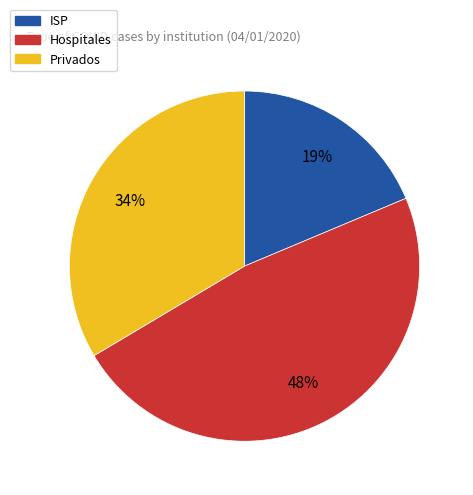

To the nearest percent, what is the combined percentage of ISP and Hospitales?

66%